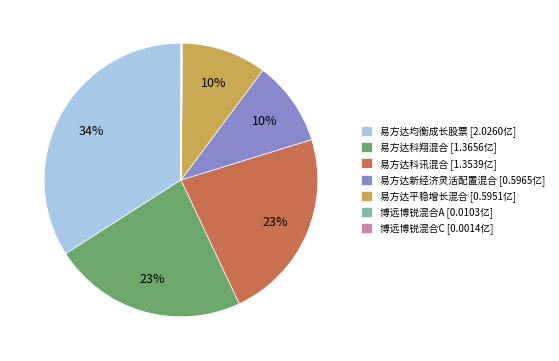

To the nearest percent, what percentage of the pie is 易方达均衡成长股票?

34%